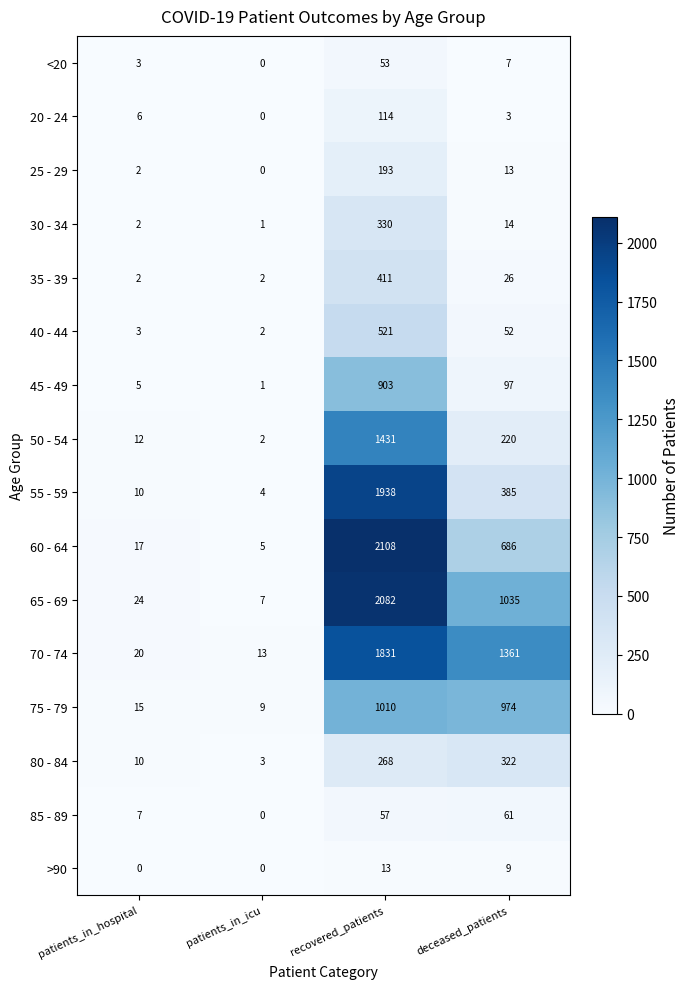

At which label does 50 - 54 first exceed 220?

recovered_patients